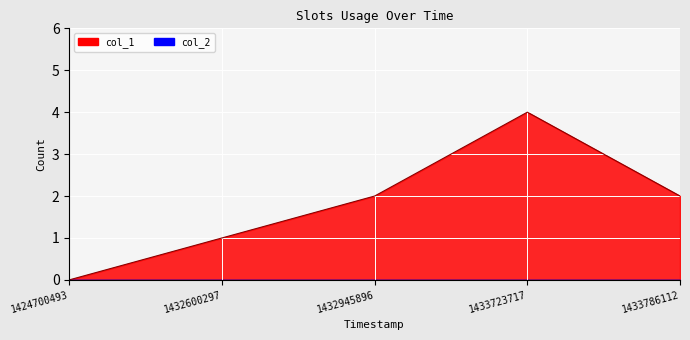

True or false: the data has more than 2 interior local peaks.

False